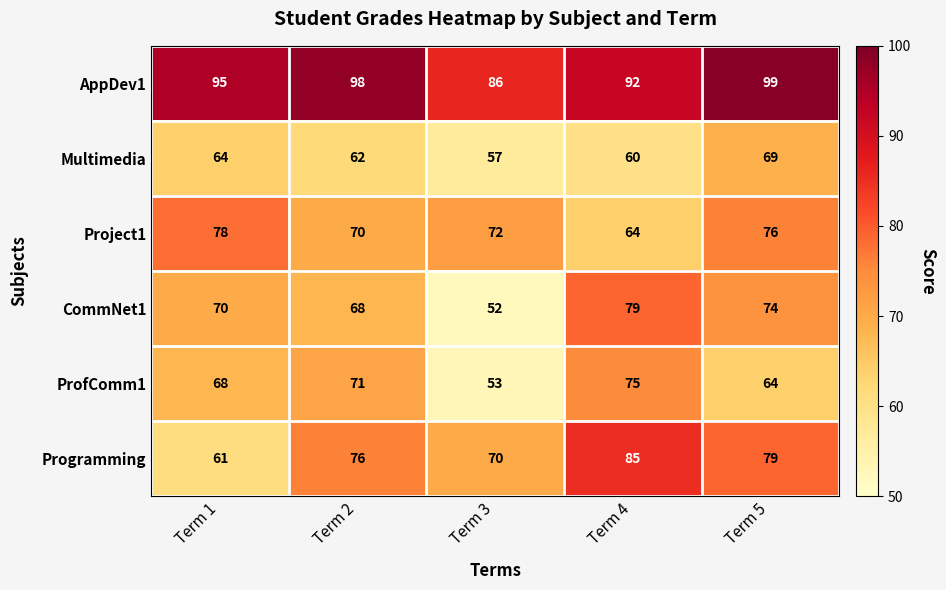

Reading left to right, transcribe all the data shown in this chart.

AppDev1: 95	98	86	92	99
Multimedia: 64	62	57	60	69
Project1: 78	70	72	64	76
CommNet1: 70	68	52	79	74
ProfComm1: 68	71	53	75	64
Programming: 61	76	70	85	79